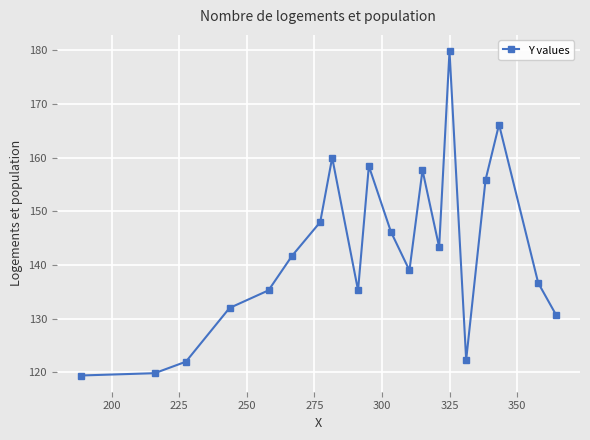

What is the difference between the maximum and second lowest values?

60.0